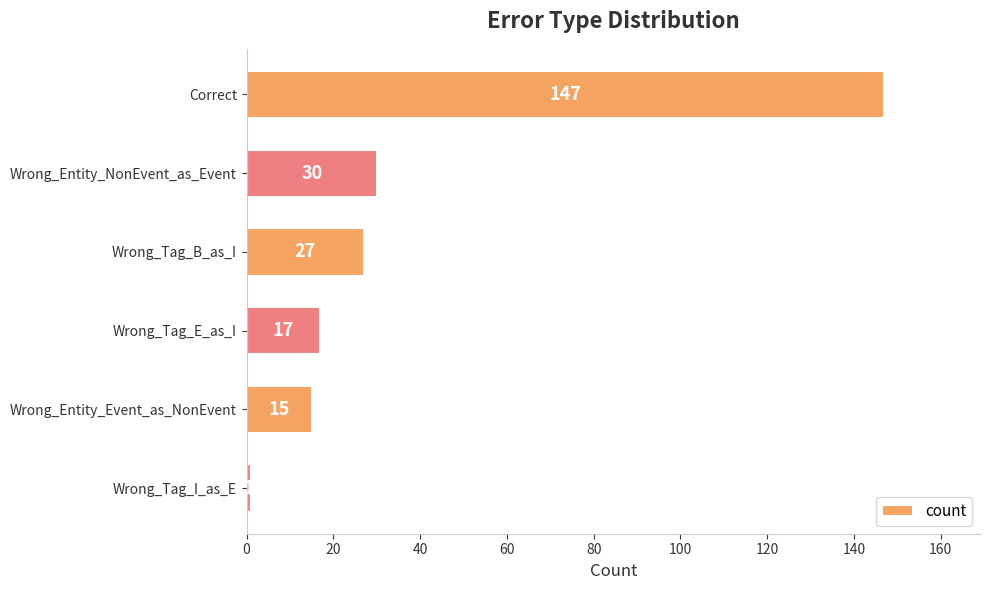

What is the label of the 6th bar from the bottom?

Correct